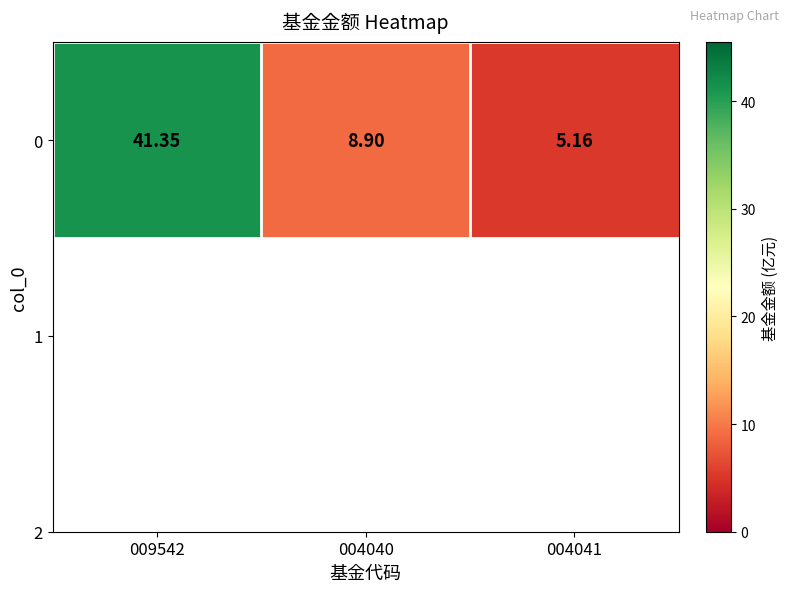

At which label is the value closest to 23?

004040